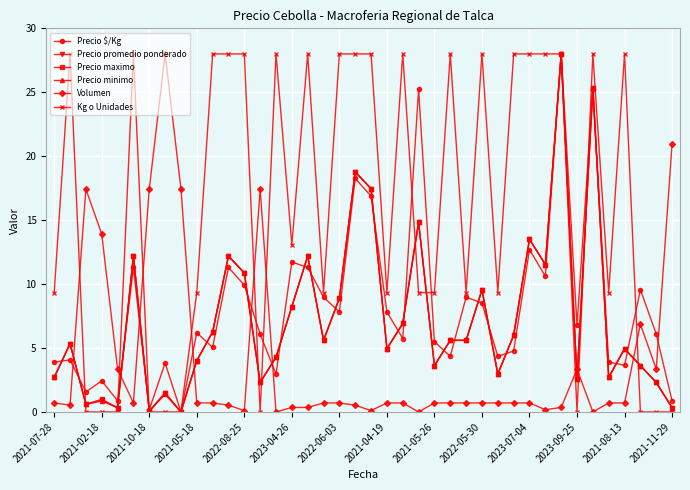

Which series has the largest total across all categories?

Kg o Unidades